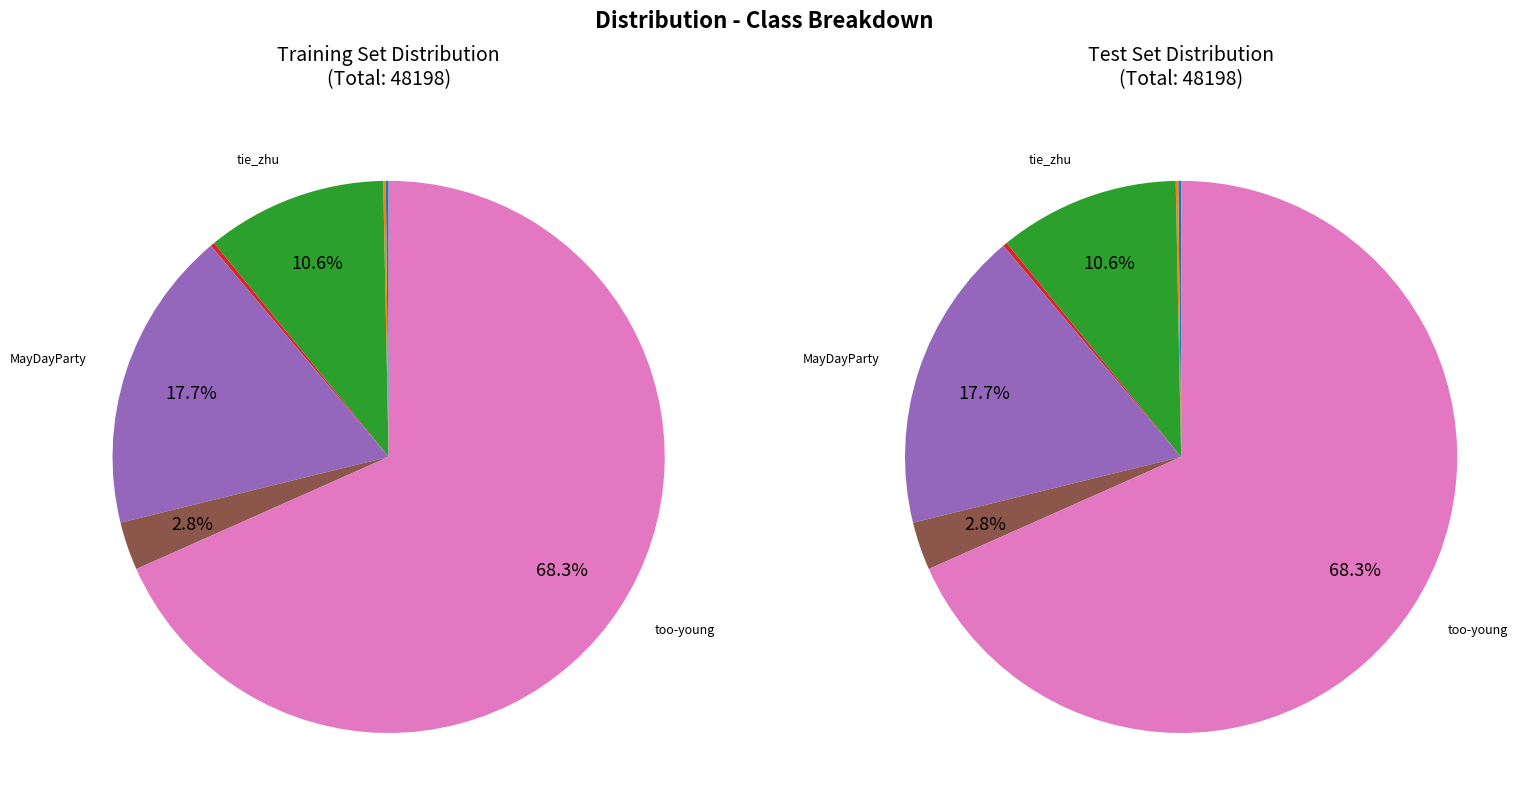

Count the number of slices in the pie.

7